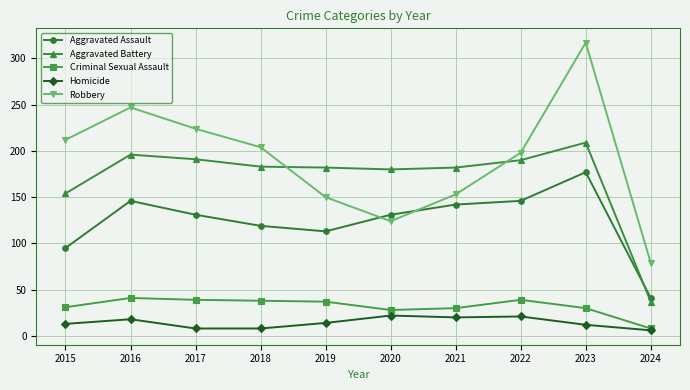

Between 2023 and 2024, which series saw the biggest shift?

Robbery